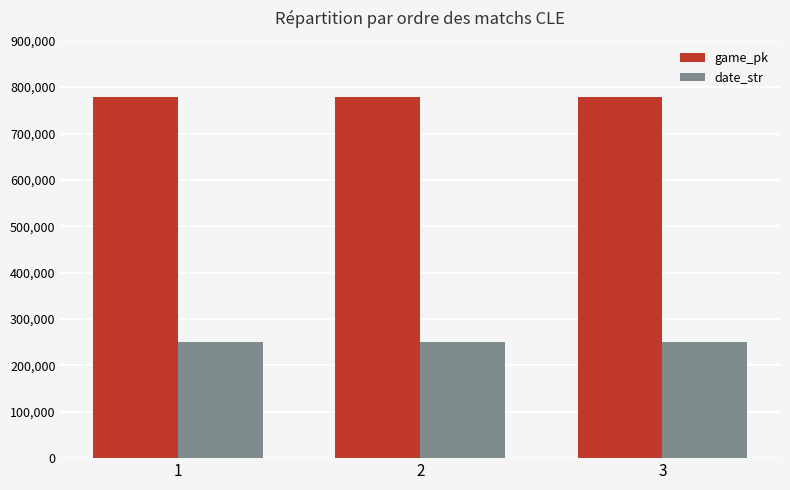

List the series in order of their overall mean, lowest first.

date_str, game_pk